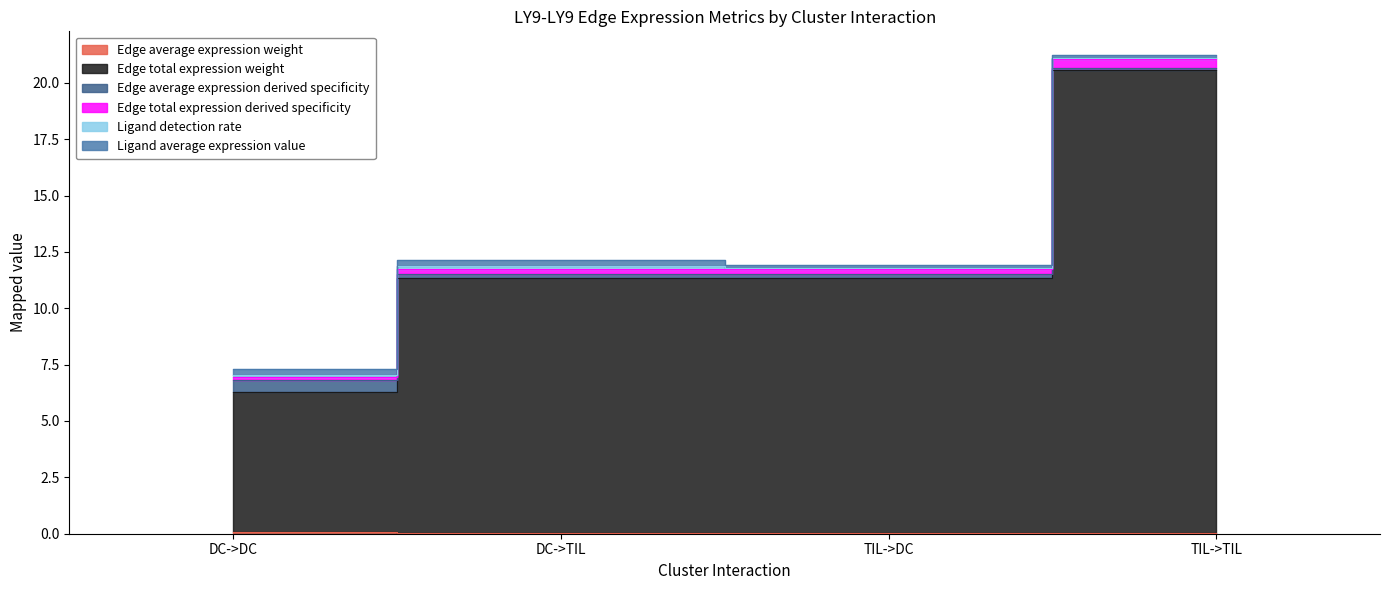

List the labels in order of Edge total expression weight value, smallest first.

DC->DC, DC->TIL, TIL->DC, TIL->TIL